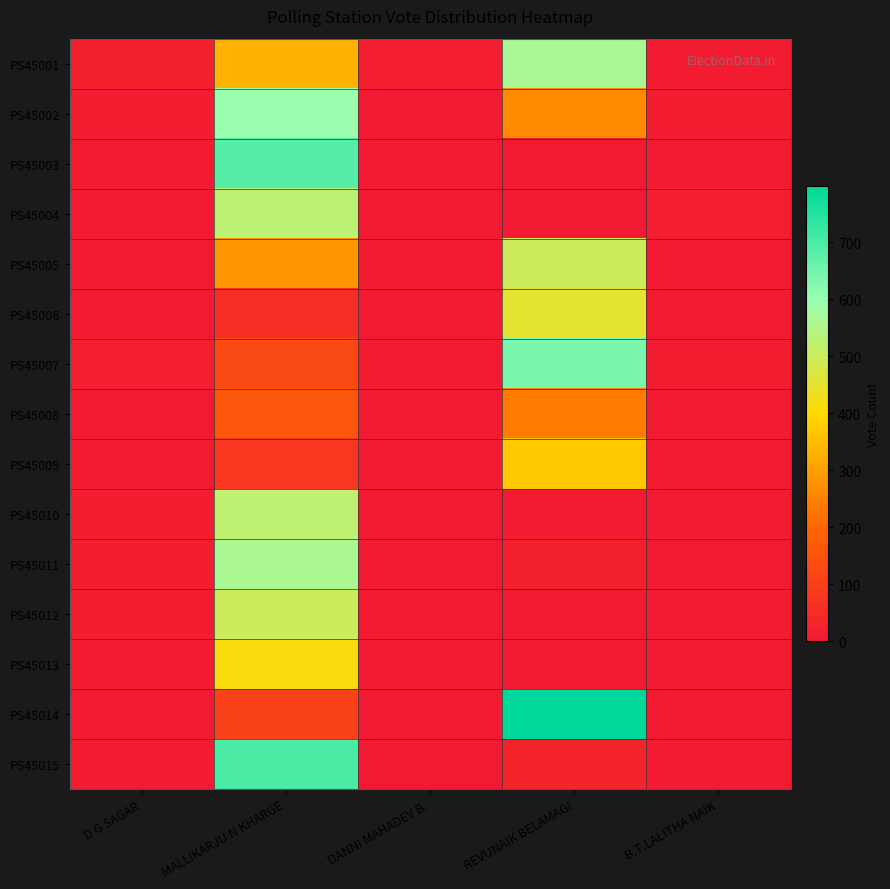

Reading right to left, what are all the values shown in this chart?

PS45001: B.T.LALITHA NAIK=8	REVUNAIK BELAMAGI=567	DANNI MAHADEV B.=13	MALLIKARJU N KHARGE=336	D G SAGAR=20
PS45002: B.T.LALITHA NAIK=11	REVUNAIK BELAMAGI=263	DANNI MAHADEV B.=6	MALLIKARJU N KHARGE=595	D G SAGAR=11
PS45003: B.T.LALITHA NAIK=9	REVUNAIK BELAMAGI=6	DANNI MAHADEV B.=3	MALLIKARJU N KHARGE=683	D G SAGAR=9
PS45004: B.T.LALITHA NAIK=13	REVUNAIK BELAMAGI=3	DANNI MAHADEV B.=0	MALLIKARJU N KHARGE=528	D G SAGAR=6
PS45005: B.T.LALITHA NAIK=1	REVUNAIK BELAMAGI=498	DANNI MAHADEV B.=7	MALLIKARJU N KHARGE=285	D G SAGAR=4
PS45006: B.T.LALITHA NAIK=1	REVUNAIK BELAMAGI=454	DANNI MAHADEV B.=1	MALLIKARJU N KHARGE=58	D G SAGAR=1
PS45007: B.T.LALITHA NAIK=10	REVUNAIK BELAMAGI=638	DANNI MAHADEV B.=8	MALLIKARJU N KHARGE=127	D G SAGAR=15
PS45008: B.T.LALITHA NAIK=3	REVUNAIK BELAMAGI=240	DANNI MAHADEV B.=4	MALLIKARJU N KHARGE=162	D G SAGAR=5
PS45009: B.T.LALITHA NAIK=3	REVUNAIK BELAMAGI=373	DANNI MAHADEV B.=2	MALLIKARJU N KHARGE=80	D G SAGAR=8
PS45010: B.T.LALITHA NAIK=9	REVUNAIK BELAMAGI=8	DANNI MAHADEV B.=6	MALLIKARJU N KHARGE=525	D G SAGAR=12
PS45011: B.T.LALITHA NAIK=1	REVUNAIK BELAMAGI=20	DANNI MAHADEV B.=6	MALLIKARJU N KHARGE=563	D G SAGAR=12
PS45012: B.T.LALITHA NAIK=9	REVUNAIK BELAMAGI=5	DANNI MAHADEV B.=3	MALLIKARJU N KHARGE=501	D G SAGAR=10
PS45013: B.T.LALITHA NAIK=9	REVUNAIK BELAMAGI=1	DANNI MAHADEV B.=1	MALLIKARJU N KHARGE=414	D G SAGAR=7
PS45014: B.T.LALITHA NAIK=4	REVUNAIK BELAMAGI=798	DANNI MAHADEV B.=3	MALLIKARJU N KHARGE=106	D G SAGAR=5
PS45015: B.T.LALITHA NAIK=8	REVUNAIK BELAMAGI=31	DANNI MAHADEV B.=1	MALLIKARJU N KHARGE=701	D G SAGAR=8